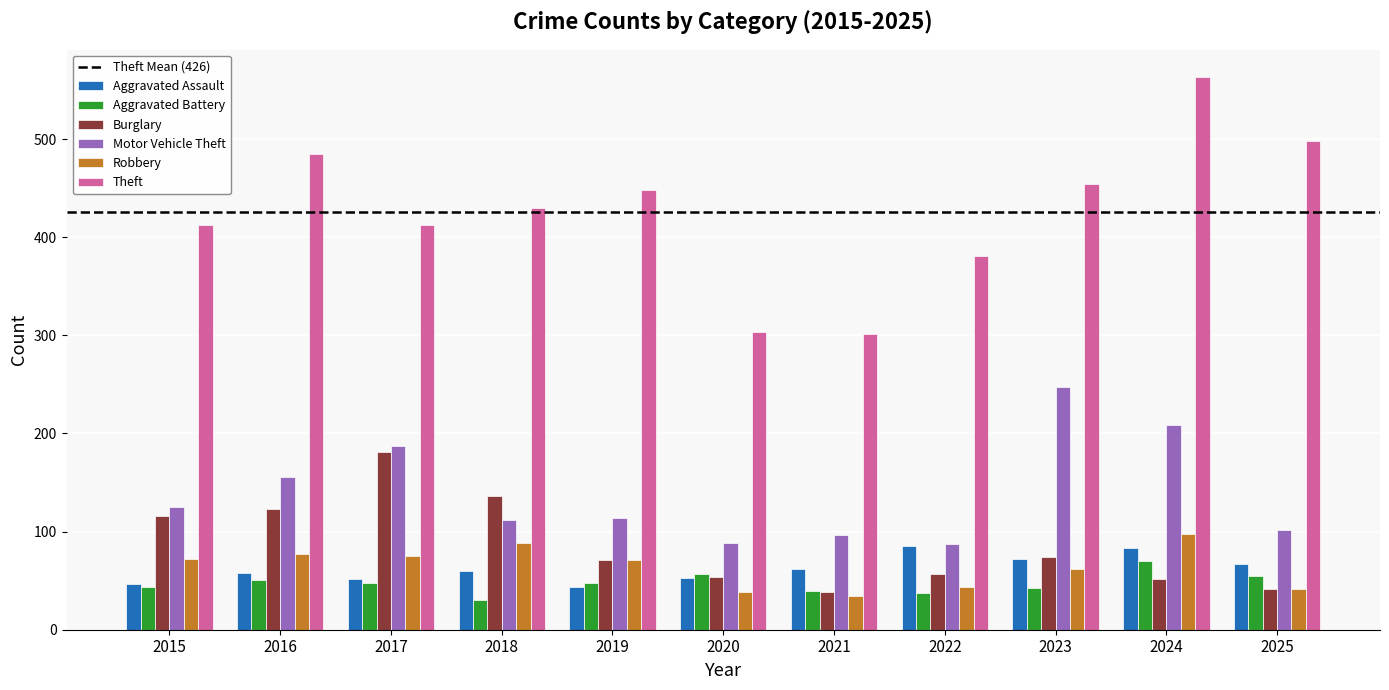

Is it true that Aggravated Assault equals 47 at 2015?

True